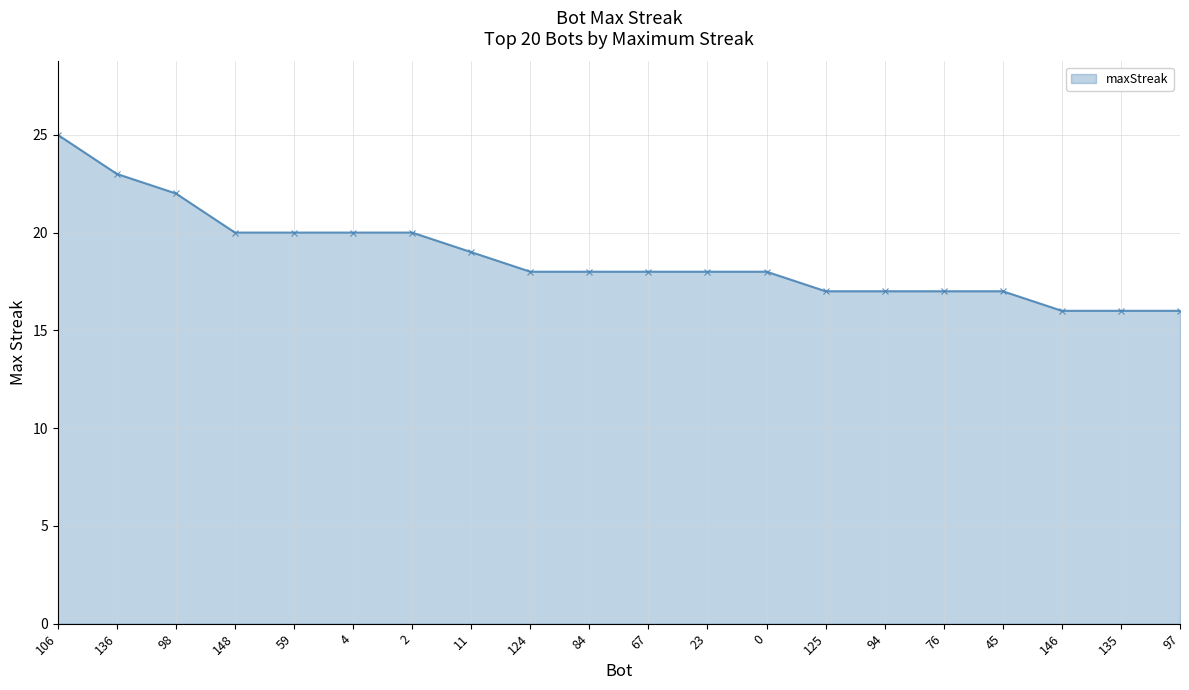

What position from the left is 124?

9